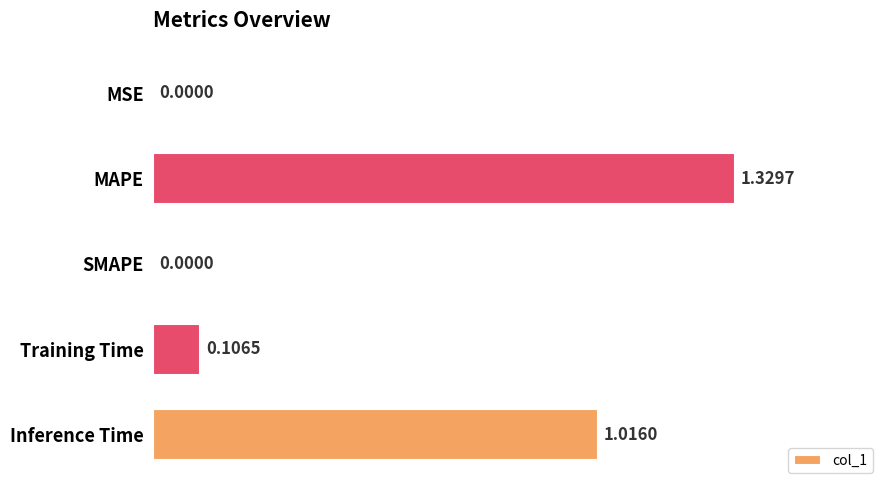

Between SMAPE and Training Time, which is larger?

Training Time